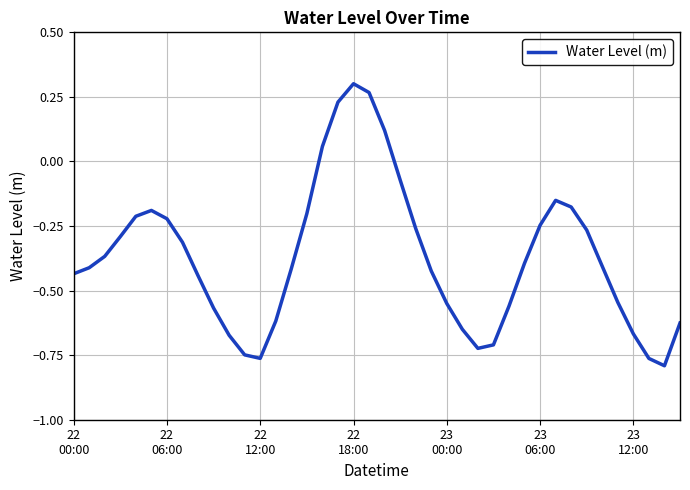

What is the difference between the maximum and minimum values?

1.1